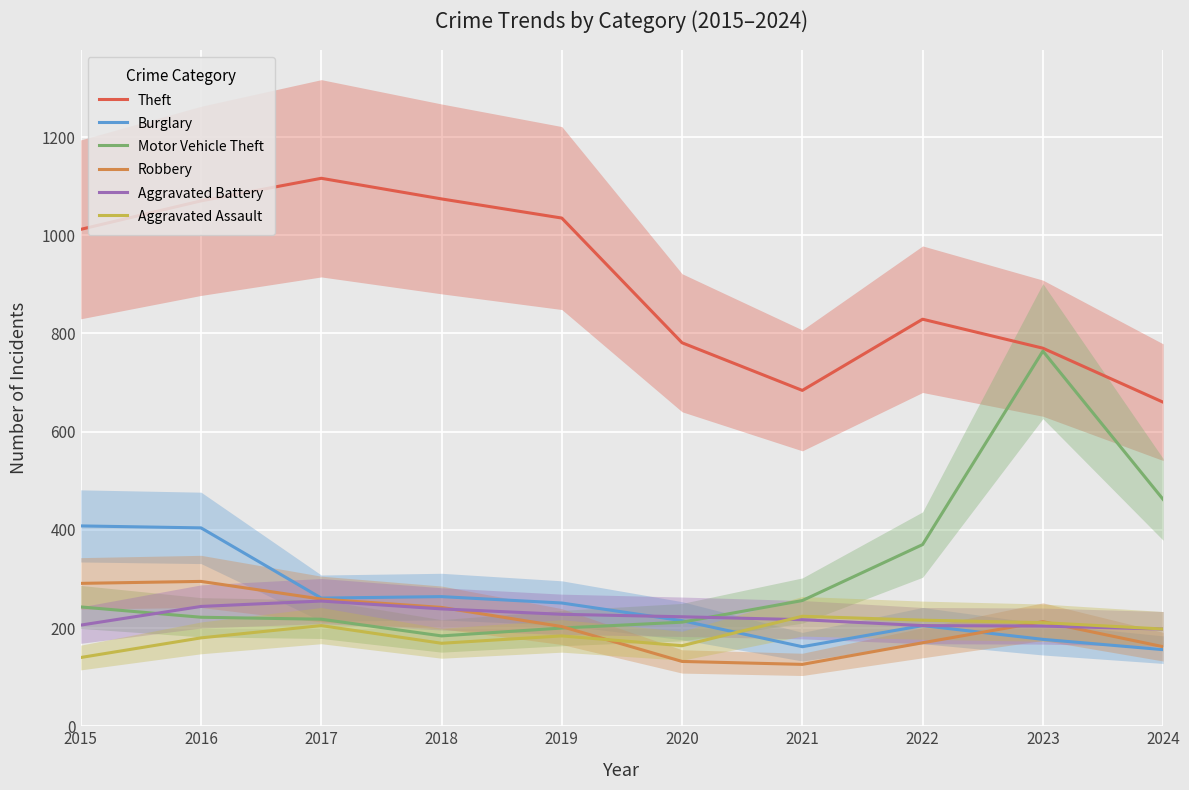

Is this an area chart (filled region under the line)?

No